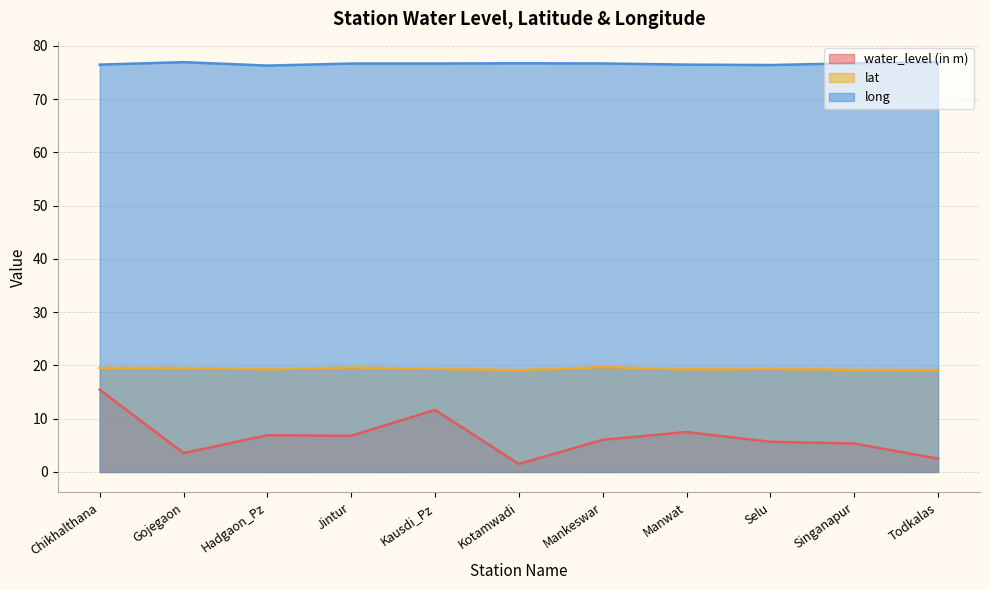

Which series has the largest total across all categories?

long